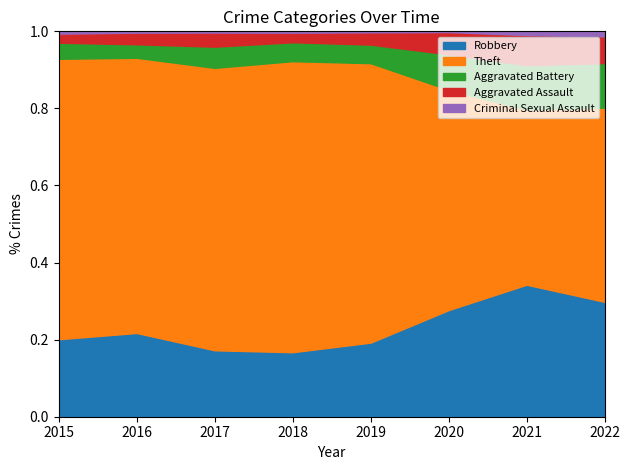

Reading right to left, what are all the values shown in this chart?

Robbery: 521	484	450	591	519	446	510	395
Theft: 880	642	930	2230	2341	1896	1676	1429
Aggravated Battery: 202	163	150	148	152	142	82	82
Aggravated Assault: 121	110	94	98	77	95	71	46
Criminal Sexual Assault: 23	14	3	8	11	8	8	12